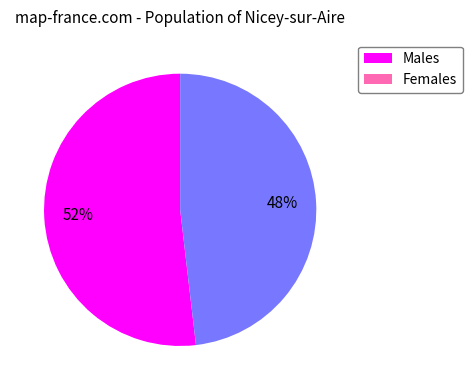

Count the number of slices in the pie.

2